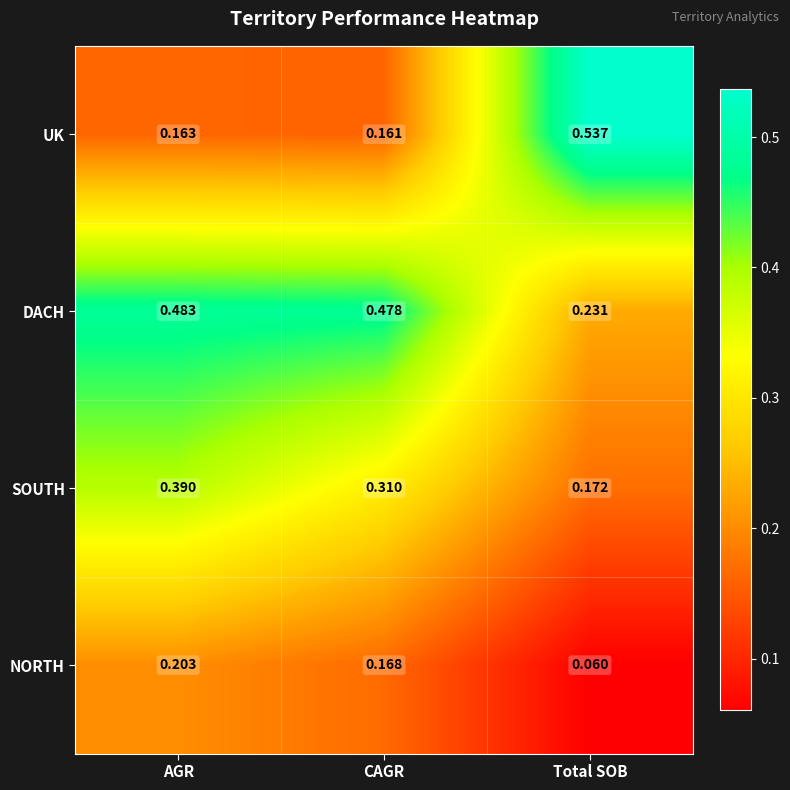

At CAGR, list the series in order from largest to smallest.

DACH, SOUTH, NORTH, UK